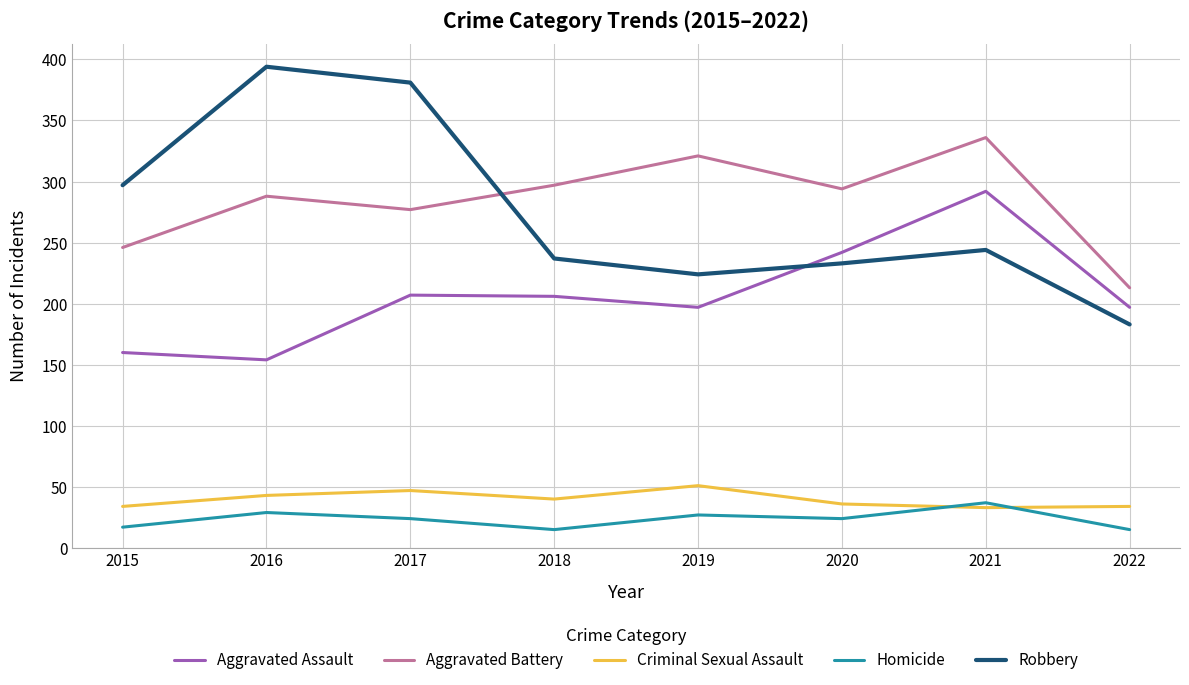

Rank the series at 2019 from highest to lowest value.

Aggravated Battery, Robbery, Aggravated Assault, Criminal Sexual Assault, Homicide